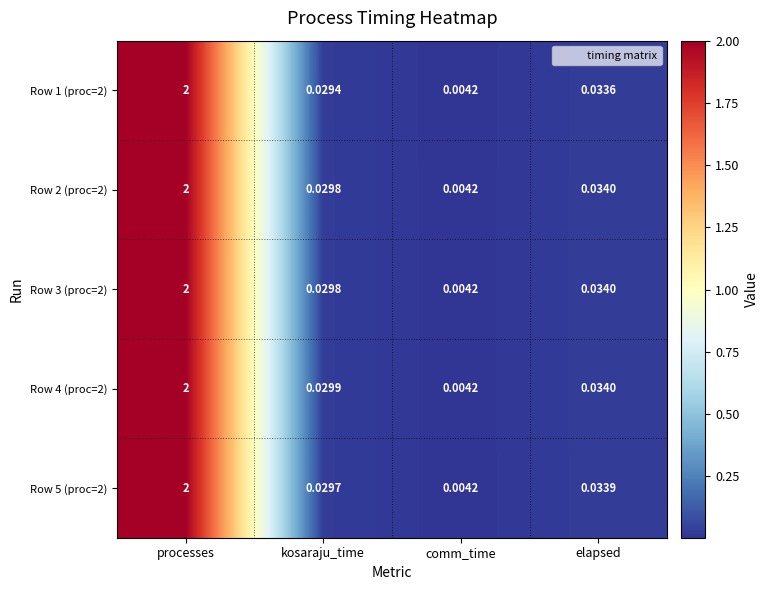

Which label corresponds to the largest value in the chart?

processes